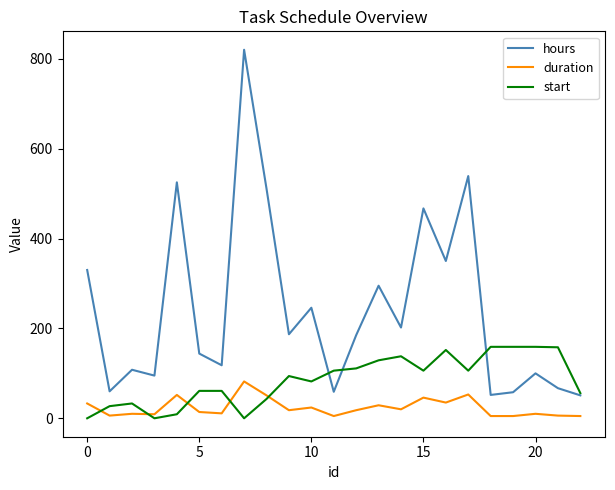

How many times do start and duration cross each other?

5